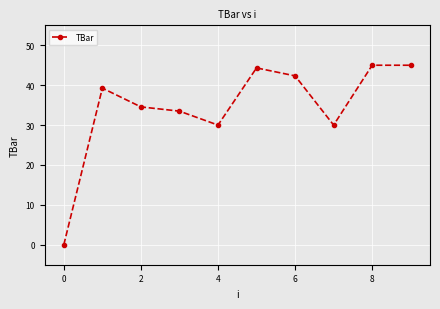

What is the value of the 4th point from the left?

33.5